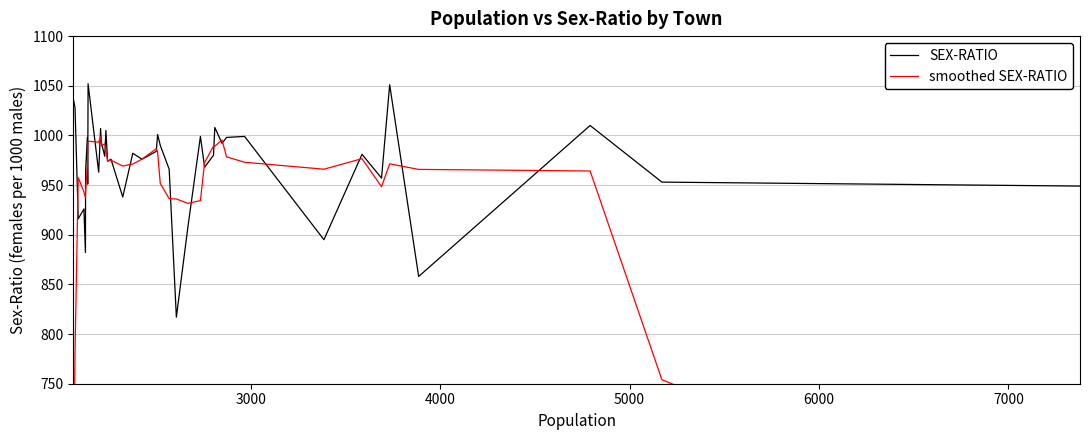

What is the lowest value of the SEX-RATIO series?

817